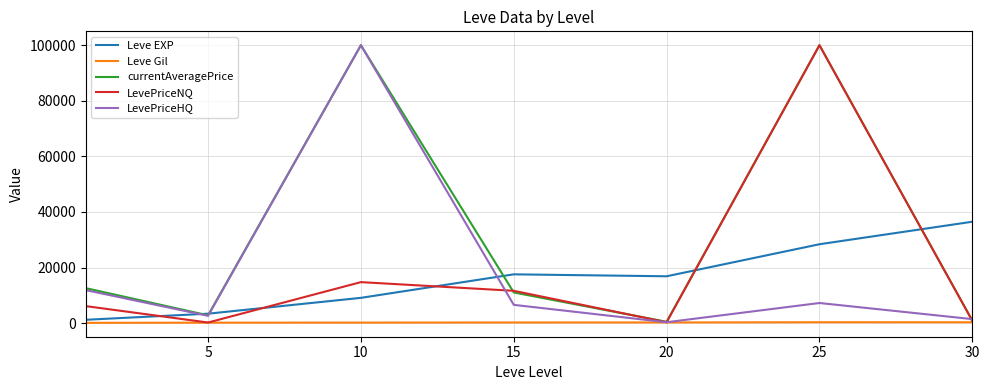

How many categories are shown in the chart?

7